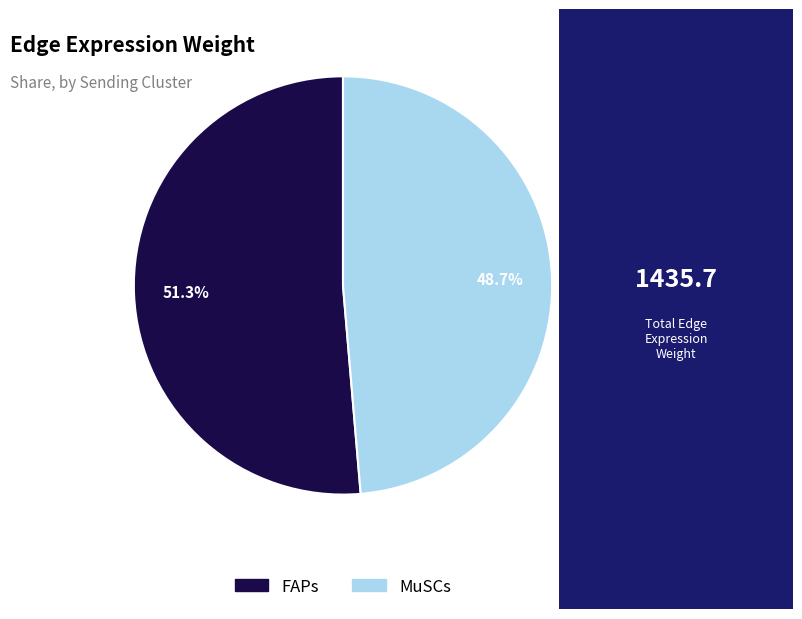

To the nearest percent, what is the difference between the largest and smallest slice percentages?

3%